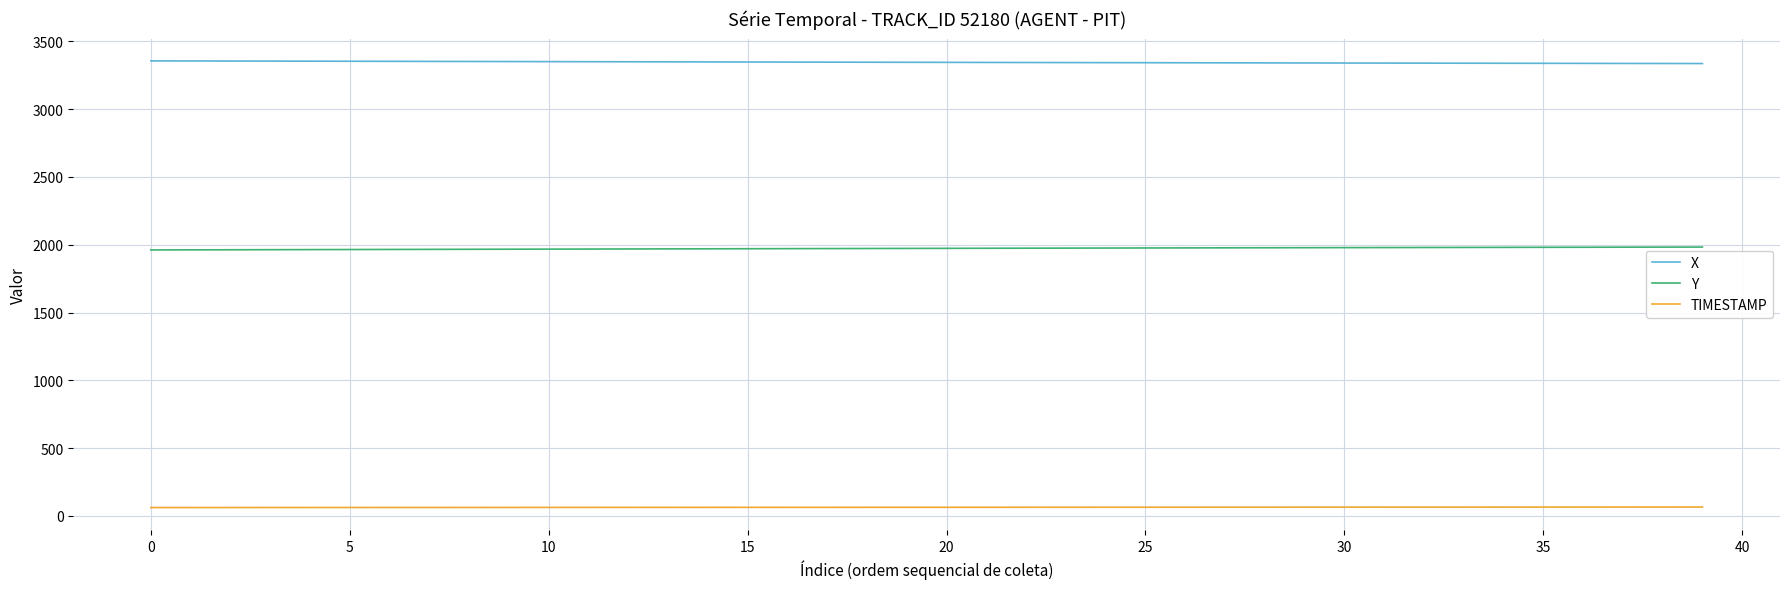

True or false: TIMESTAMP and Y intersect in this chart.

False